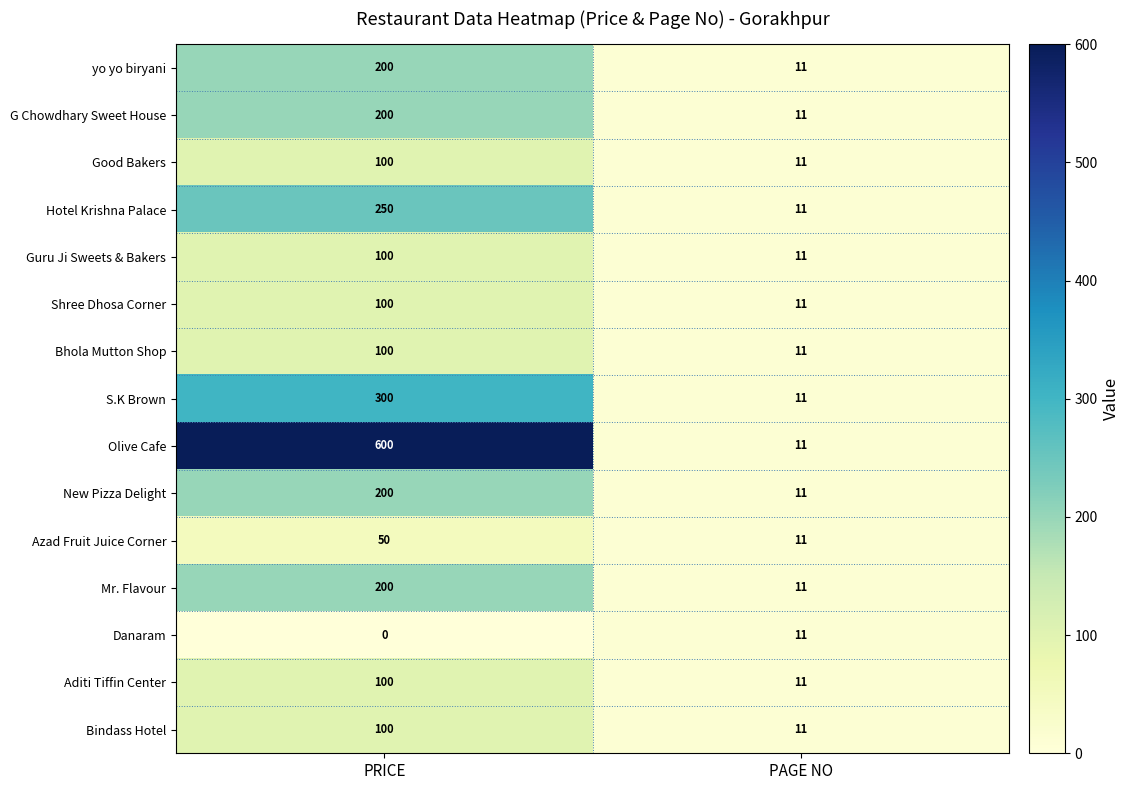

Rank the categories by Good Bakers value from lowest to highest.

PAGE NO, PRICE